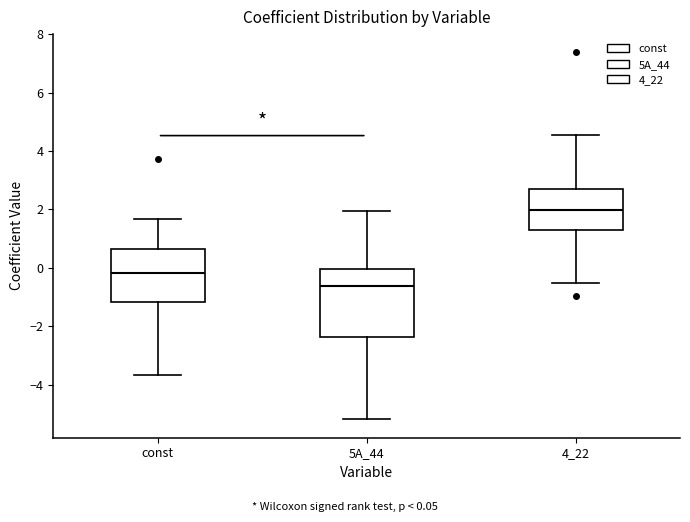

Where does the lower whisker of the box for 5A_44 end on the y-axis? The values are not printed on the chart, so give them approximately, as read against the axis.

-5.2